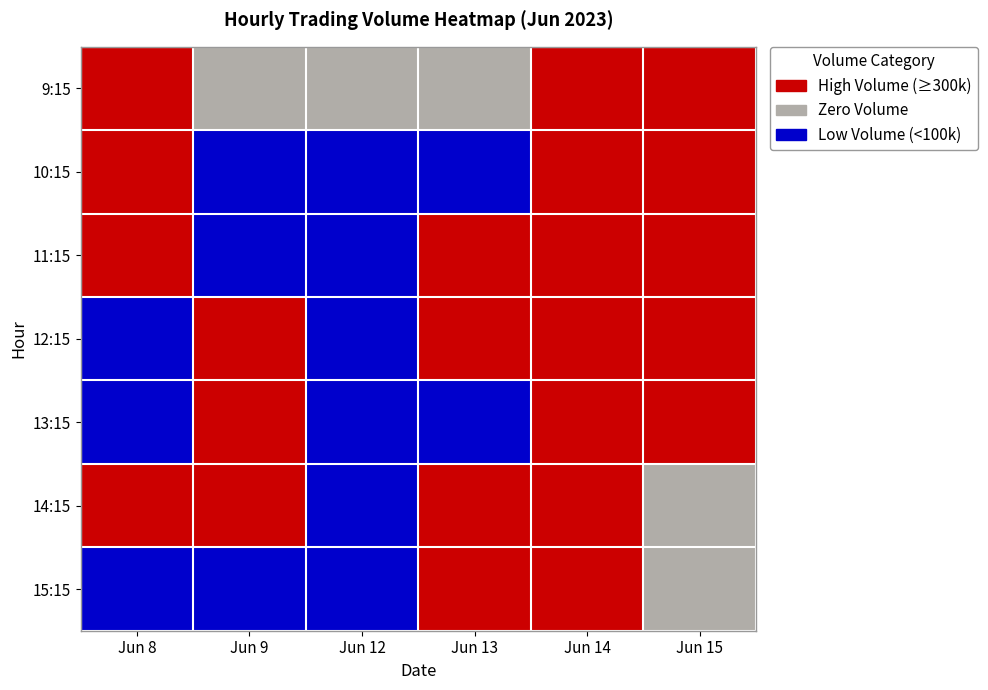

At how many categories does at least one series exceed 0?

5